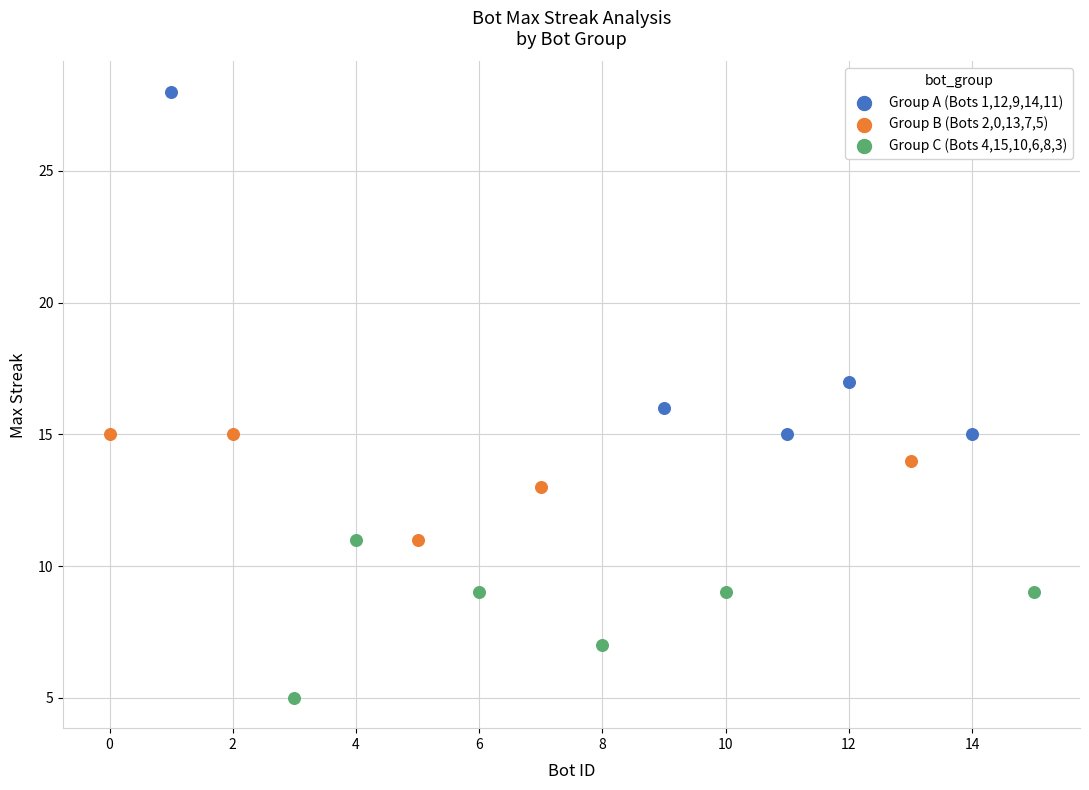

Which series reaches the minimum Y coordinate?

Group C (Bots 4,15,10,6,8,3)